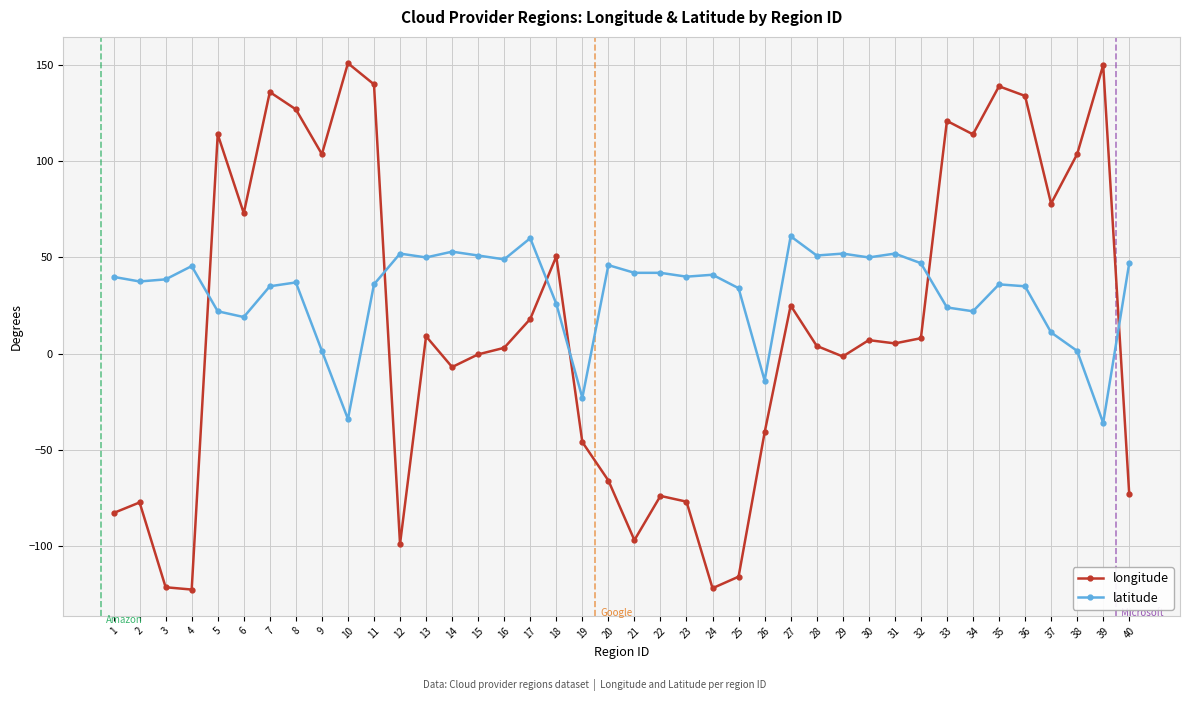

What is the average value of the longitude series?

14.7